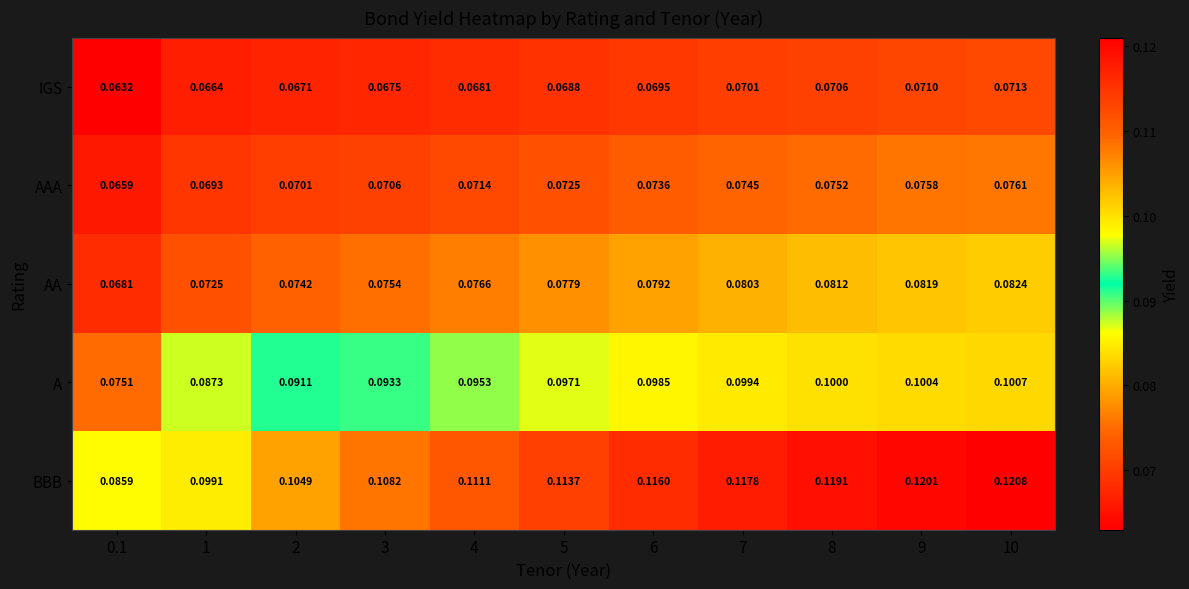

Rank the series at 9 from highest to lowest value.

BBB, A, AA, AAA, IGS